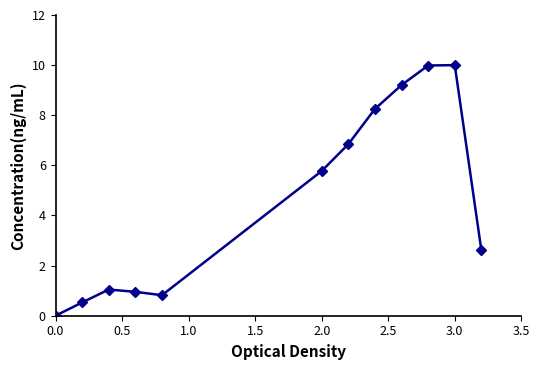

What is the difference between the maximum and minimum values?

10.0